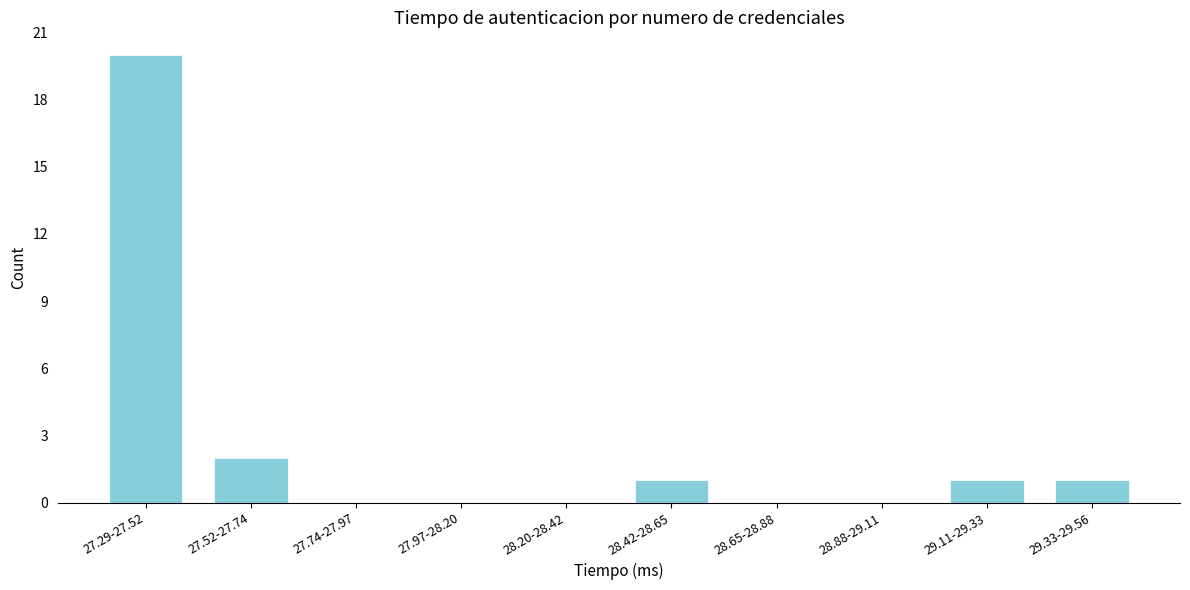

Reading left to right, transcribe all the data shown in this chart.

27.29-27.52=20	27.52-27.74=2	27.74-27.97=0	27.97-28.20=0	28.20-28.42=0	28.42-28.65=1	28.65-28.88=0	28.88-29.11=0	29.11-29.33=1	29.33-29.56=1